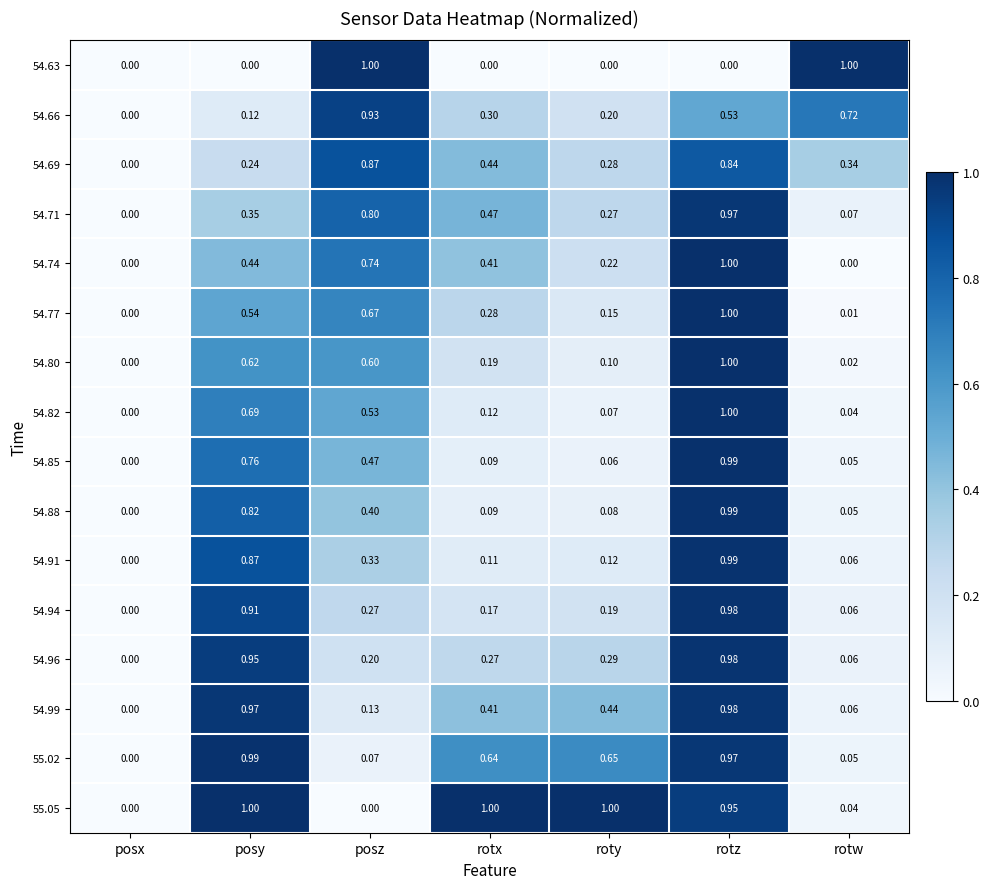

Where is 54.69 nearest to the value 0?

posx